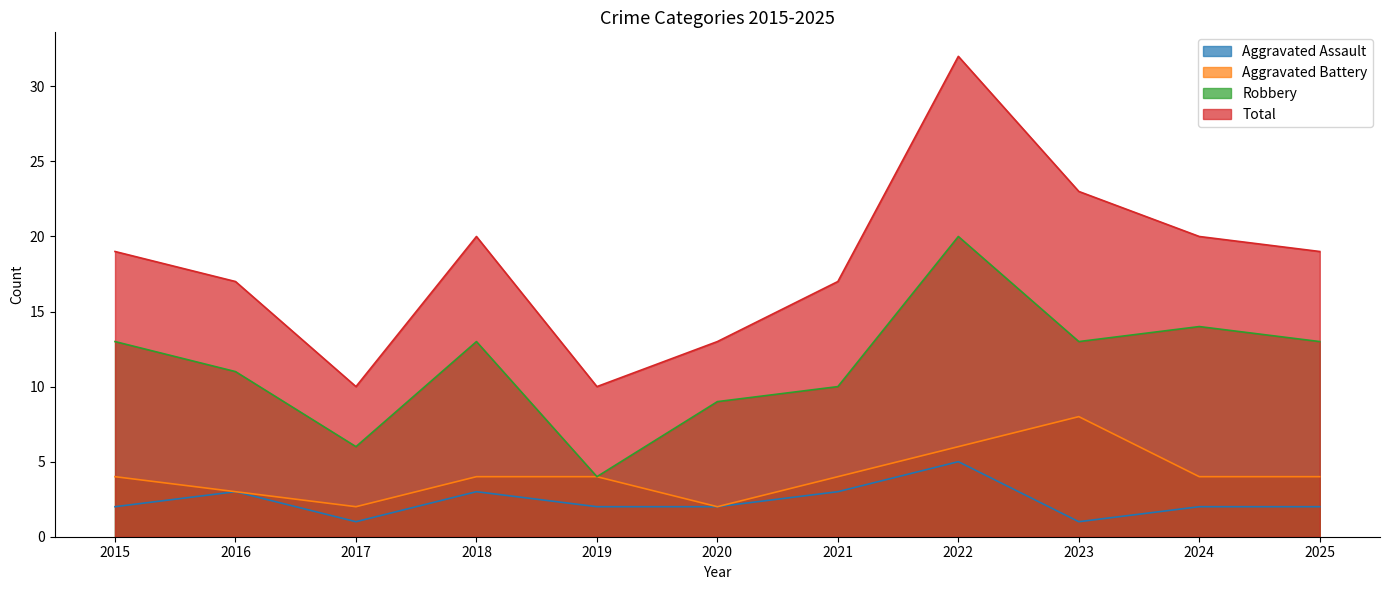

What is the sum of the Aggravated Assault values at 2025 and 2020?

4